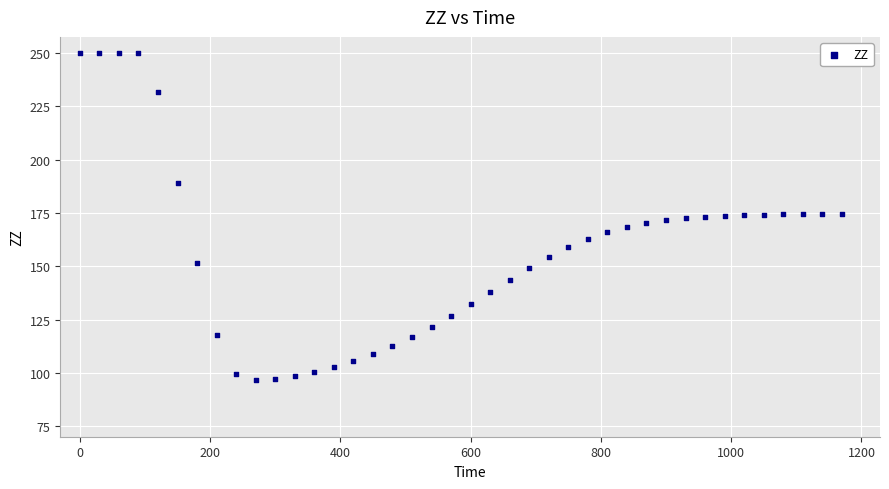

What is the range of X values (max minus min)?

1170.0